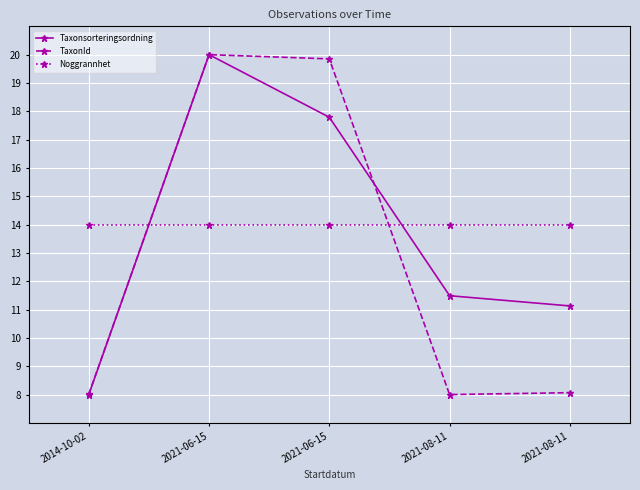

True or false: TaxonId has more than 2 interior local peaks.

False